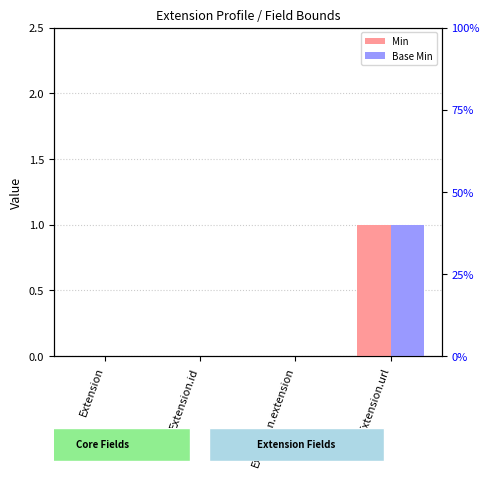

Which label corresponds to the smallest value in the chart?

Extension